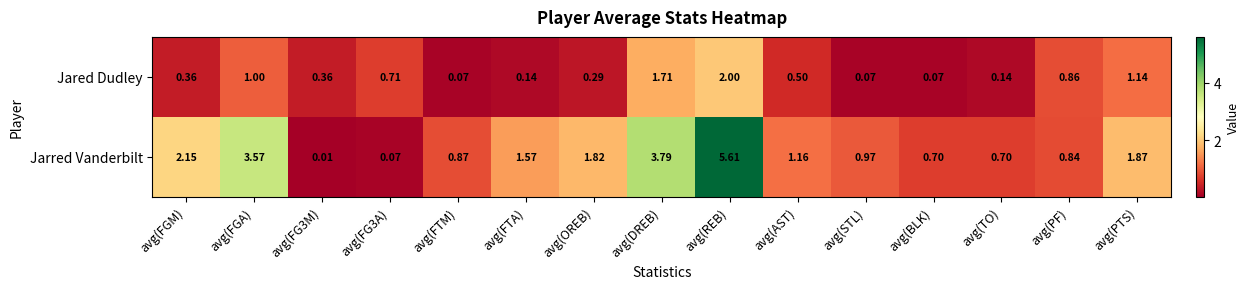

List the series in order of their overall mean, highest first.

Jarred Vanderbilt, Jared Dudley